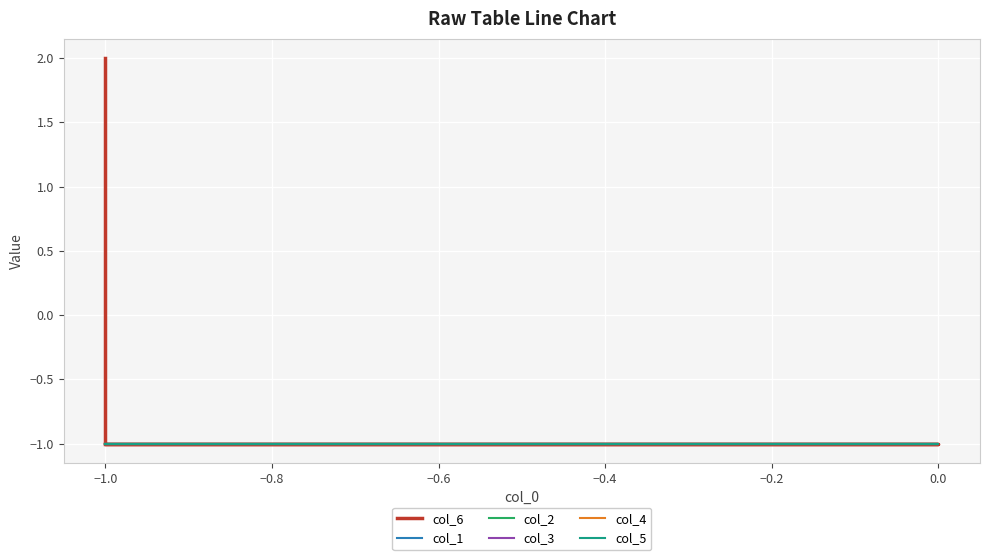

Does the chart display data point markers on the line(s)?

No